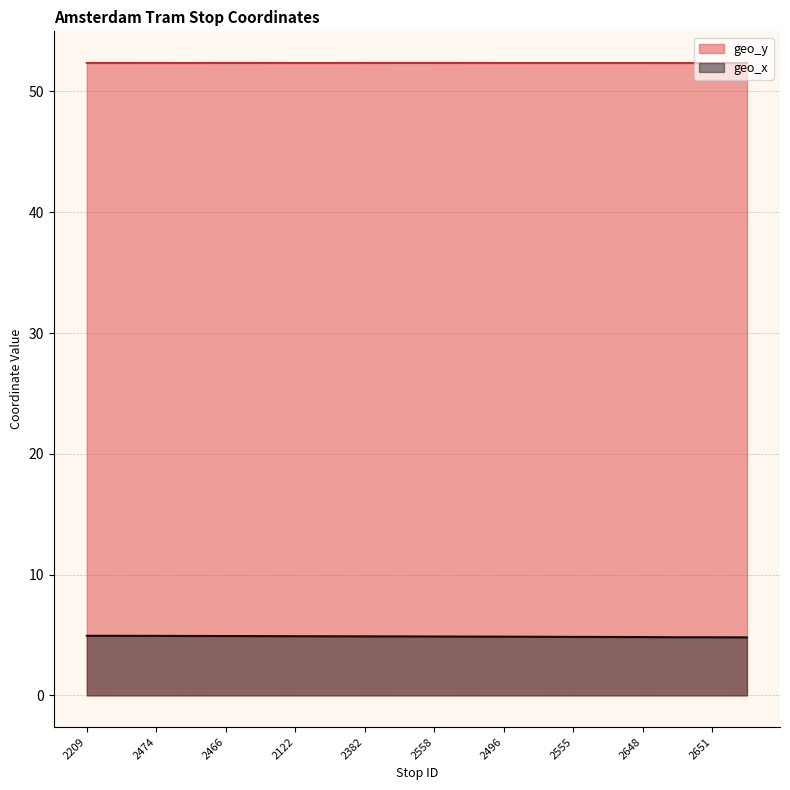

How many geo_x values are between 4 and 5?

20